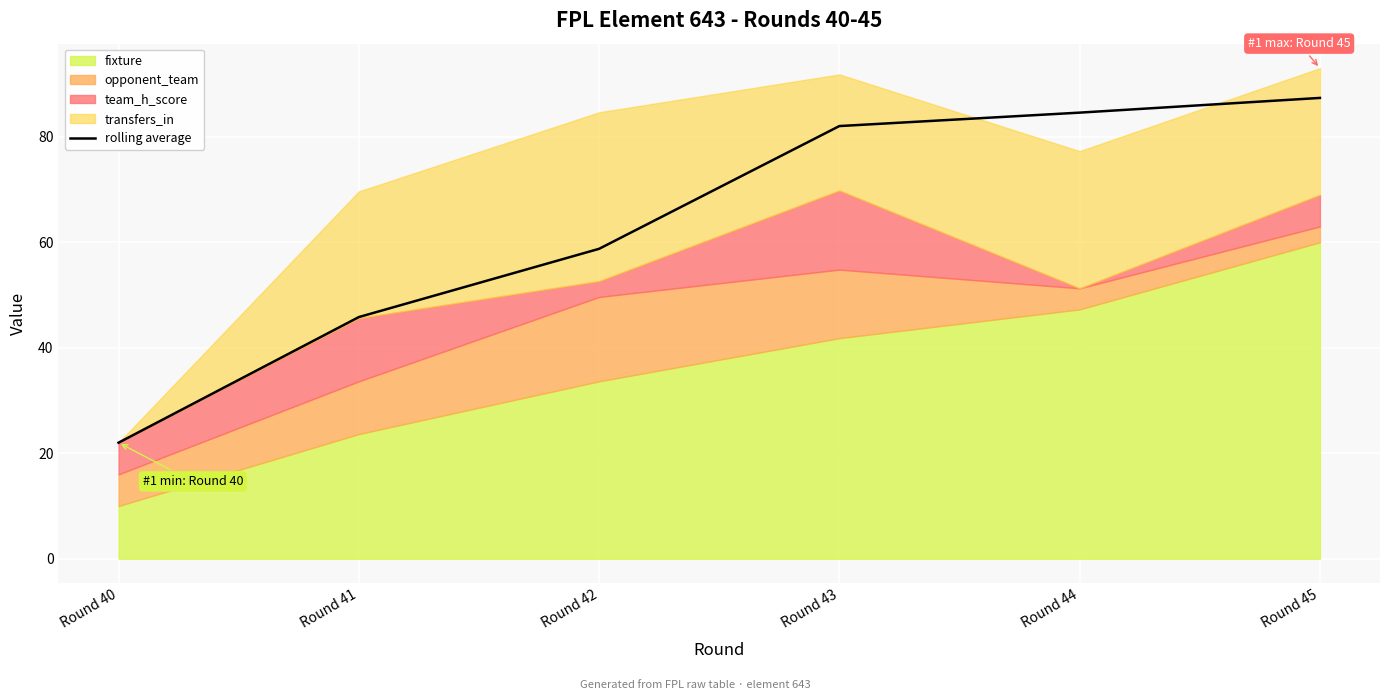

Reading right to left, what are all the values shown in this chart?

Round 45=87.4	Round 44=84.6	Round 43=82.0	Round 42=58.8	Round 41=45.8	Round 40=22.0